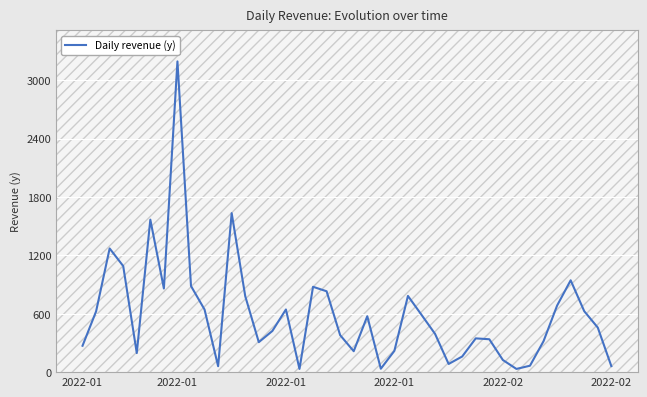

Reading left to right, list all the values displayed in this chart.

271.0	624.0	1271.0	1090.0	196.0	1567.0	859.6	3193.1	884.8	643.0	61.0	1633.8	780.6	308.0	423.0	644.0	33.0	877.0	831.0	380.0	215.0	574.6	35.0	219.0	783.1	589.0	393.0	84.0	160.7	347.0	338.0	124.7	33.0	66.0	318.1	684.0	943.8	626.4	458.0	61.6